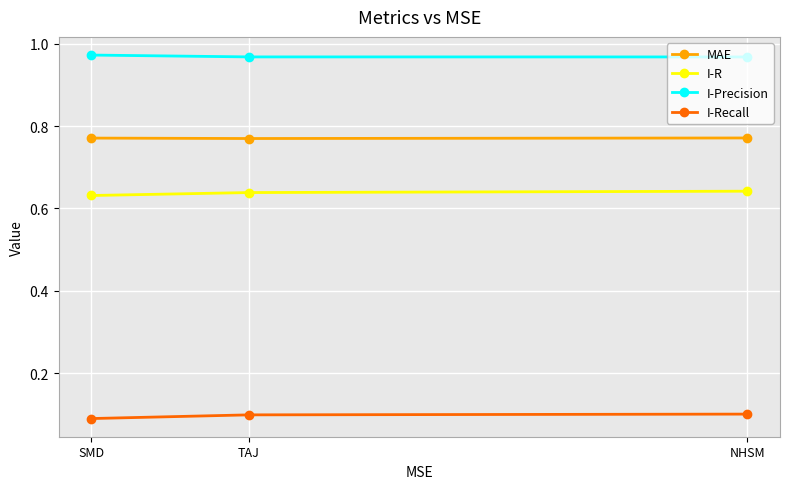

What are all the series names shown in the legend?

MAE, I-R, I-Precision, I-Recall